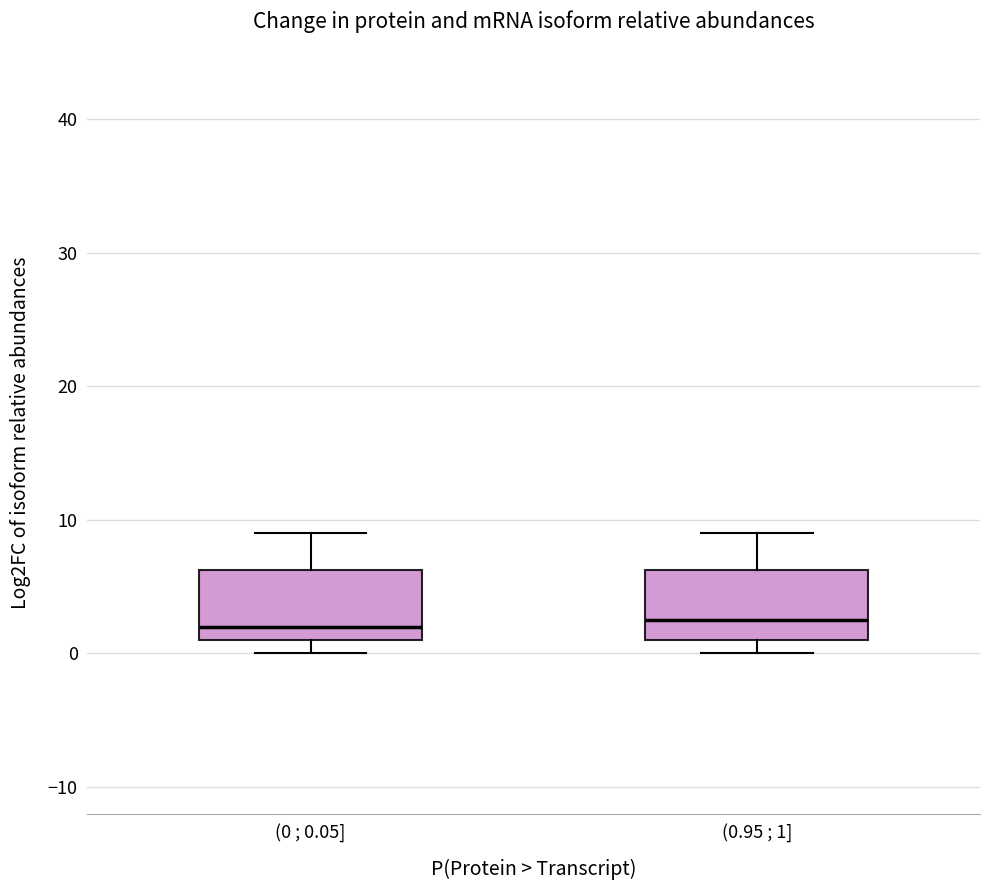

Reading left to right, read every box against the y-axis: the position of its median line, the range the box covers, and the ends of its whiskers. The values are not printed on the chart, so give them approximately, as read against the axis.

(0 ; 0.05]: median 2, box 1 to 6, whiskers 0 to 9
(0.95 ; 1]: median 3, box 1 to 6, whiskers 0 to 9